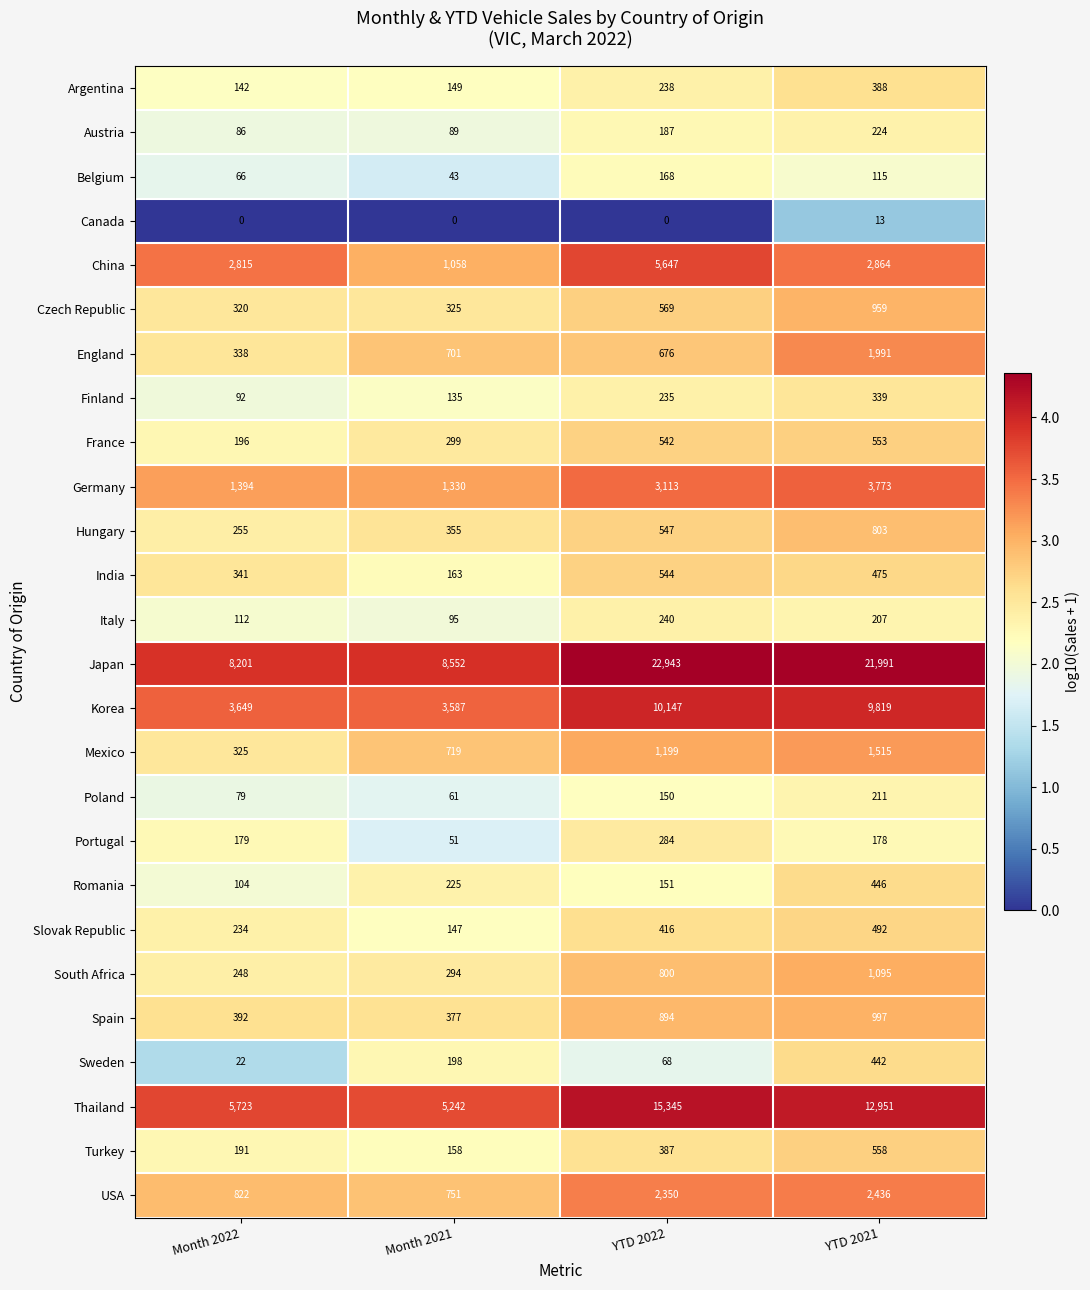

Which series has the largest total across all categories?

Japan